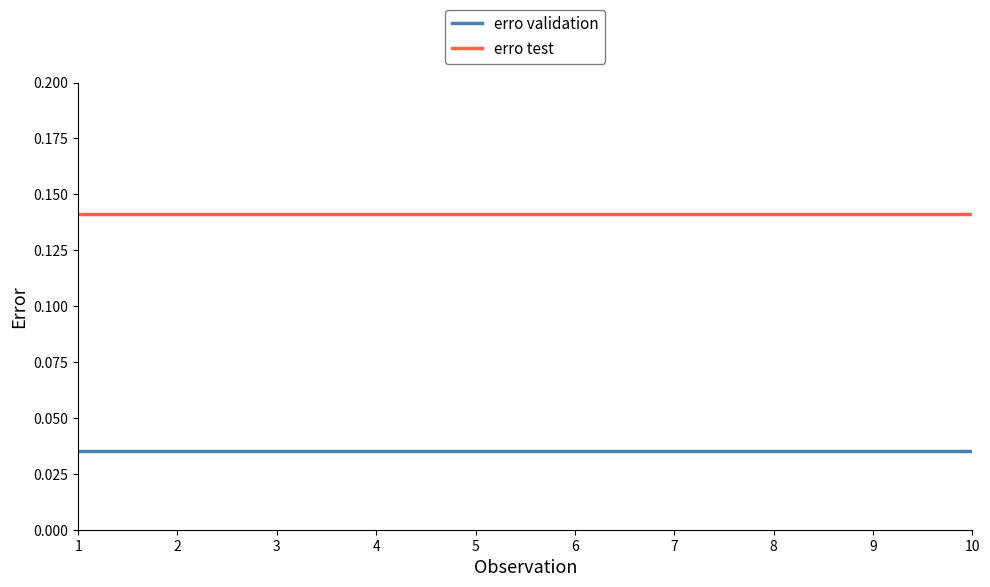

True or false: erro test and erro validation intersect in this chart.

False